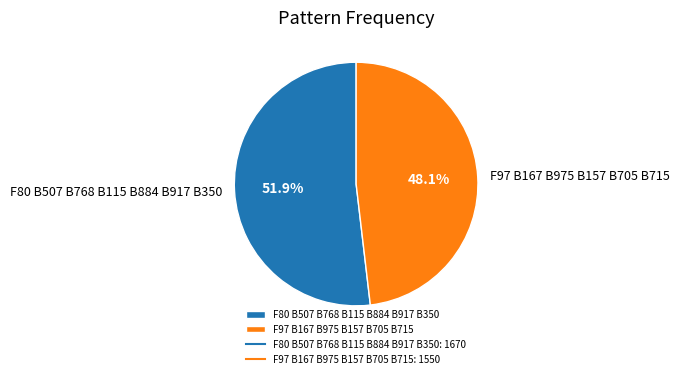

What percentage is the F97 B167 B975 B157 B705 B715 slice, to the nearest percent?

48%